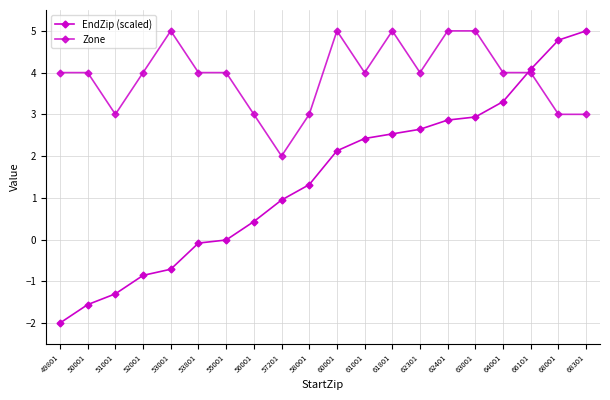

What is the greatest value displayed?

5.0